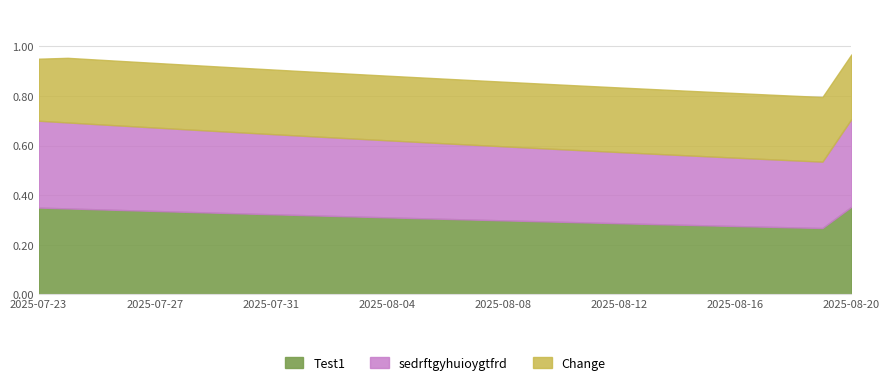

True or false: Change has a value of -0.0 at 2025-07-27.

False